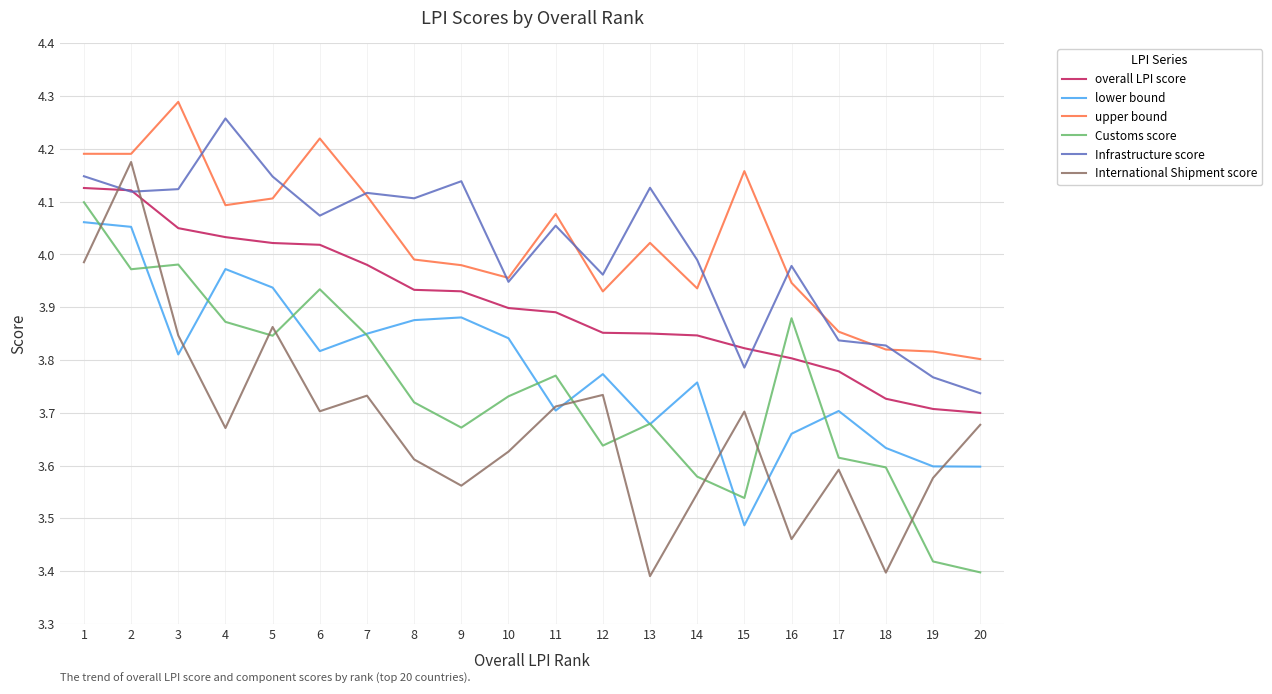

At which label does Infrastructure score reach its peak?

4